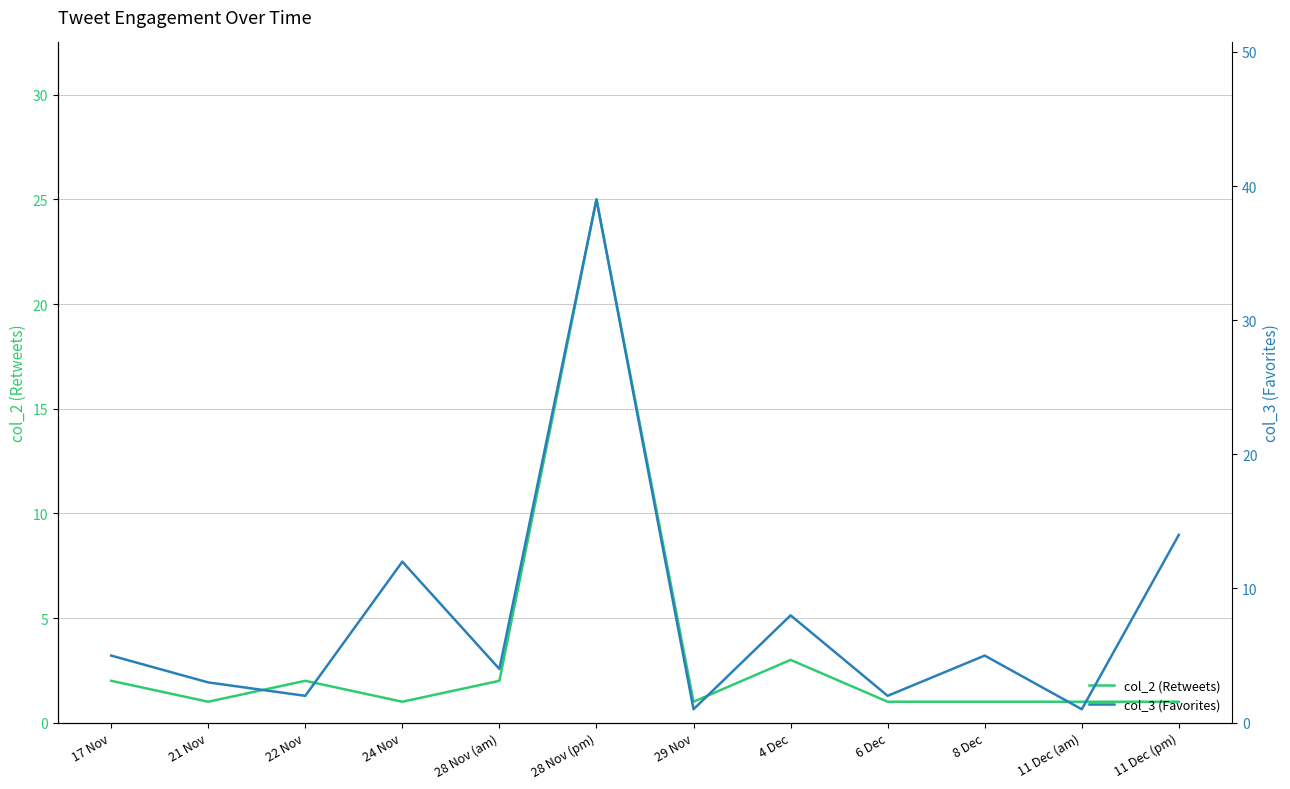

At which category does col_3 (Favorites) reach its first local peak?

24 Nov